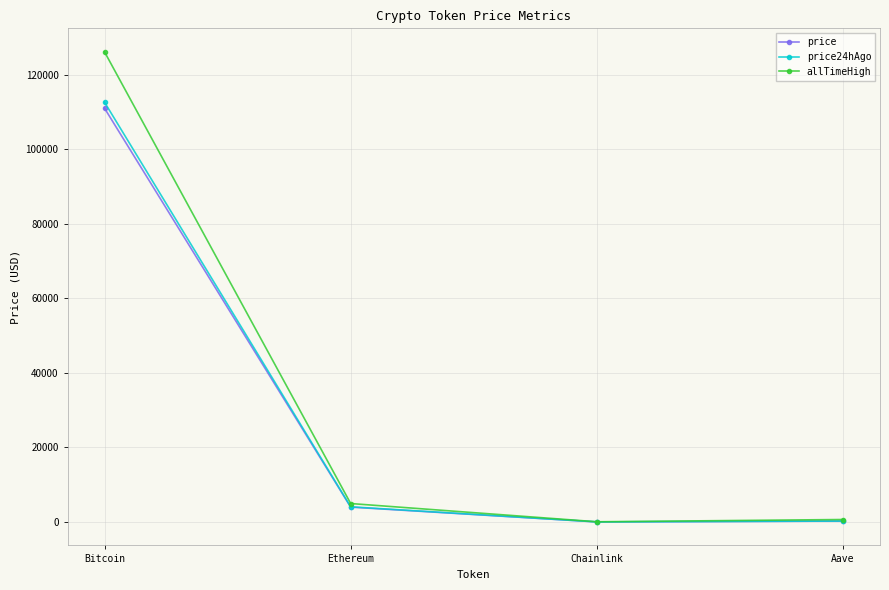

Is the value of price24hAgo at Bitcoin greater than the value of allTimeHigh at Chainlink?

Yes